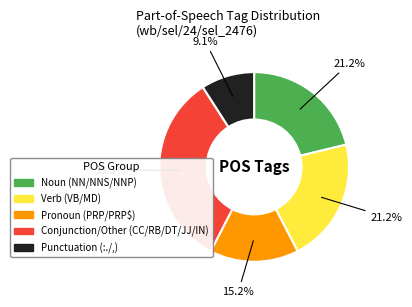

Is there a majority slice in this chart?

No